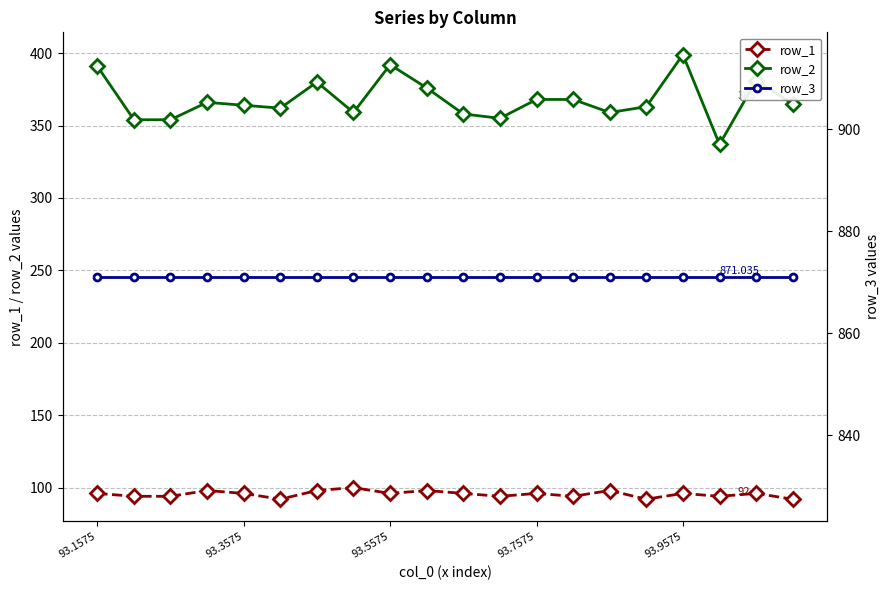

Rank the series by their maximum value, from highest to lowest.

row_3, row_2, row_1